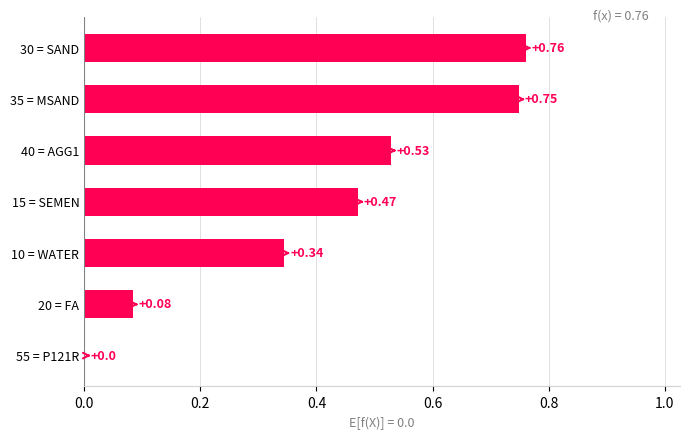

Which has a higher value, 35 = MSAND or 15 = SEMEN?

35 = MSAND